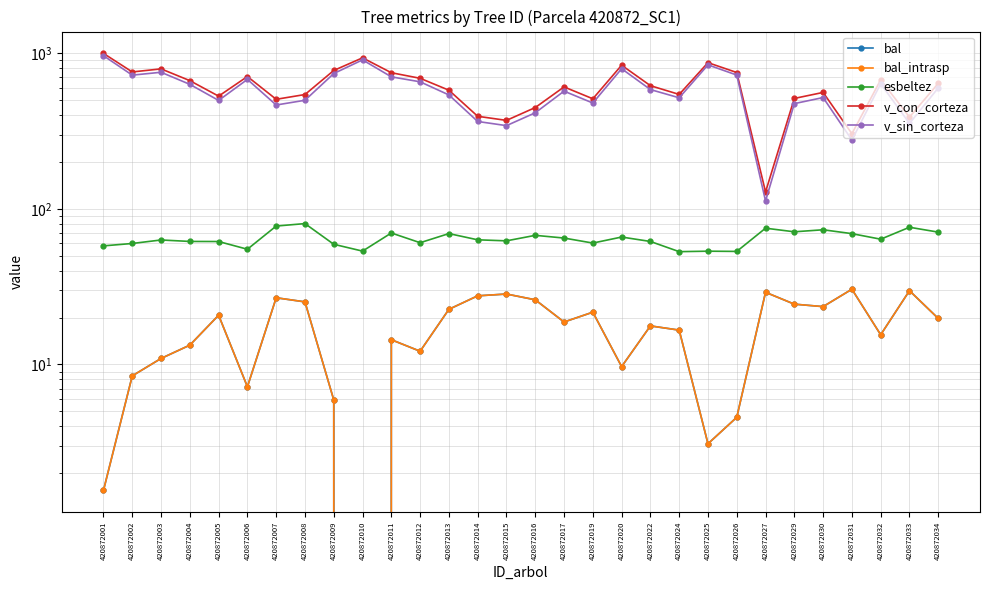

True or false: esbeltez has more than 0 points higher than both neighbors.

True